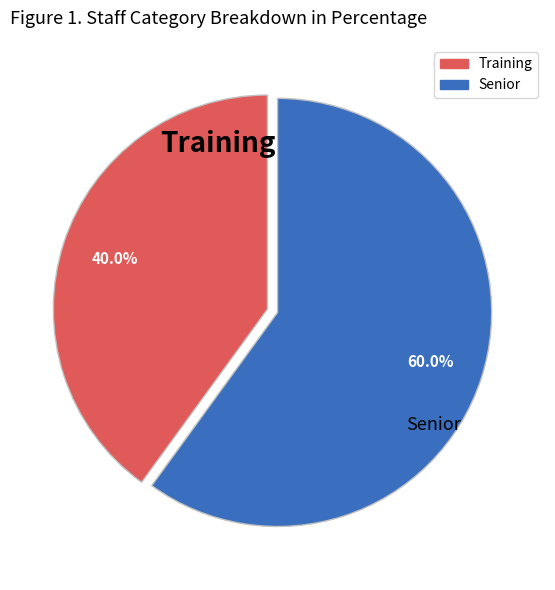

Is it true that Training is 32% of the pie?

False